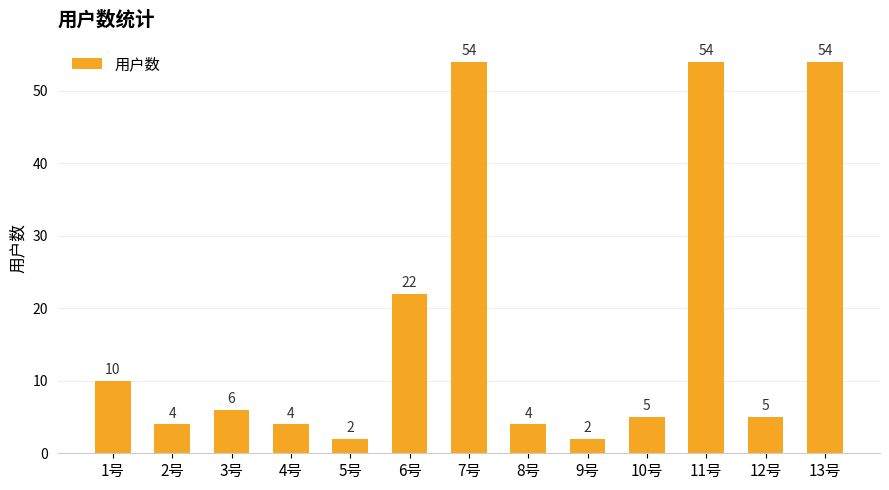

Which has a higher value, 13号 or 10号?

13号